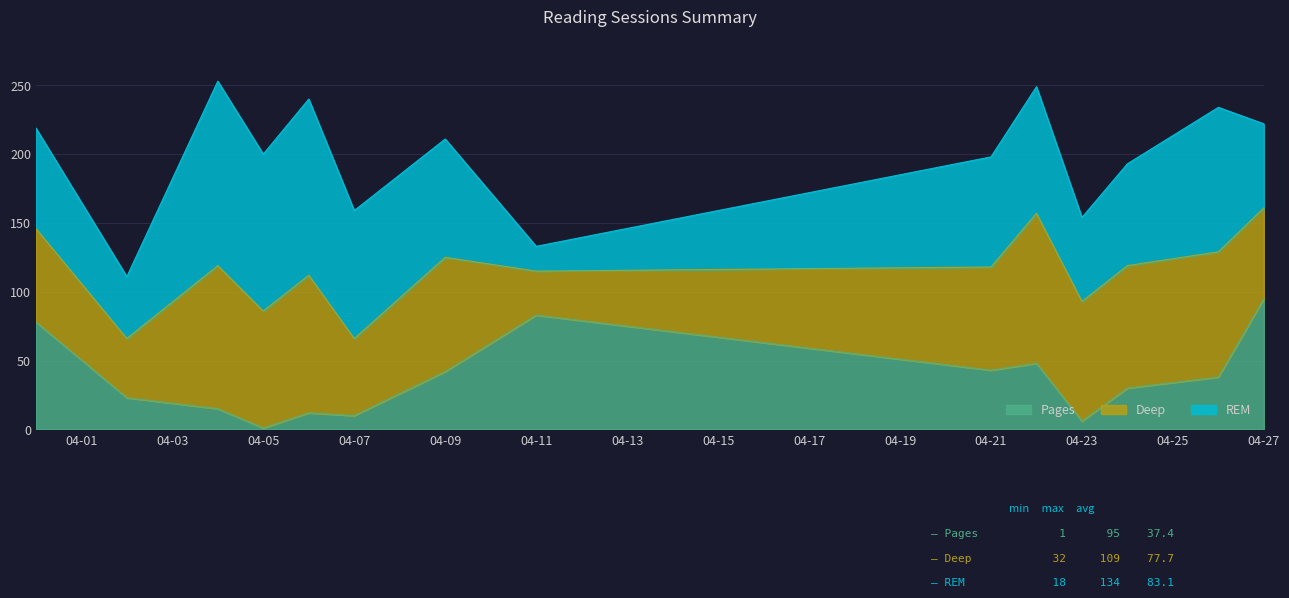

In Deep, how many points are lower than both neighbors (excluding endpoints)?

5